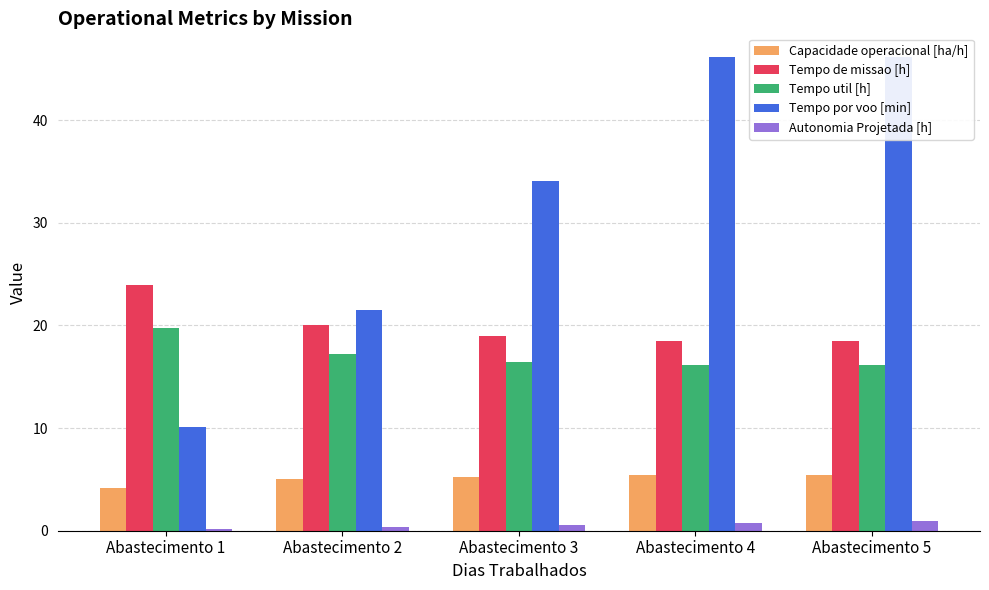

The value of Capacidade operacional [ha/h] at Abastecimento 4 is 7.9. True or false?

False